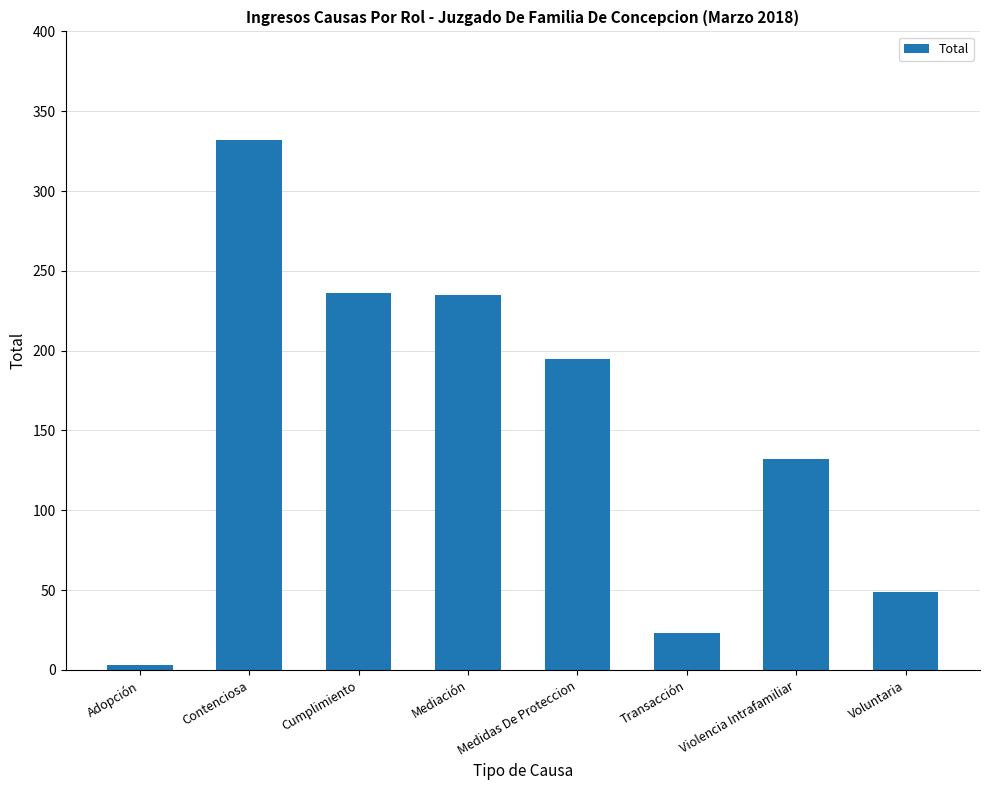

What is the difference between the second highest and second lowest values?

213